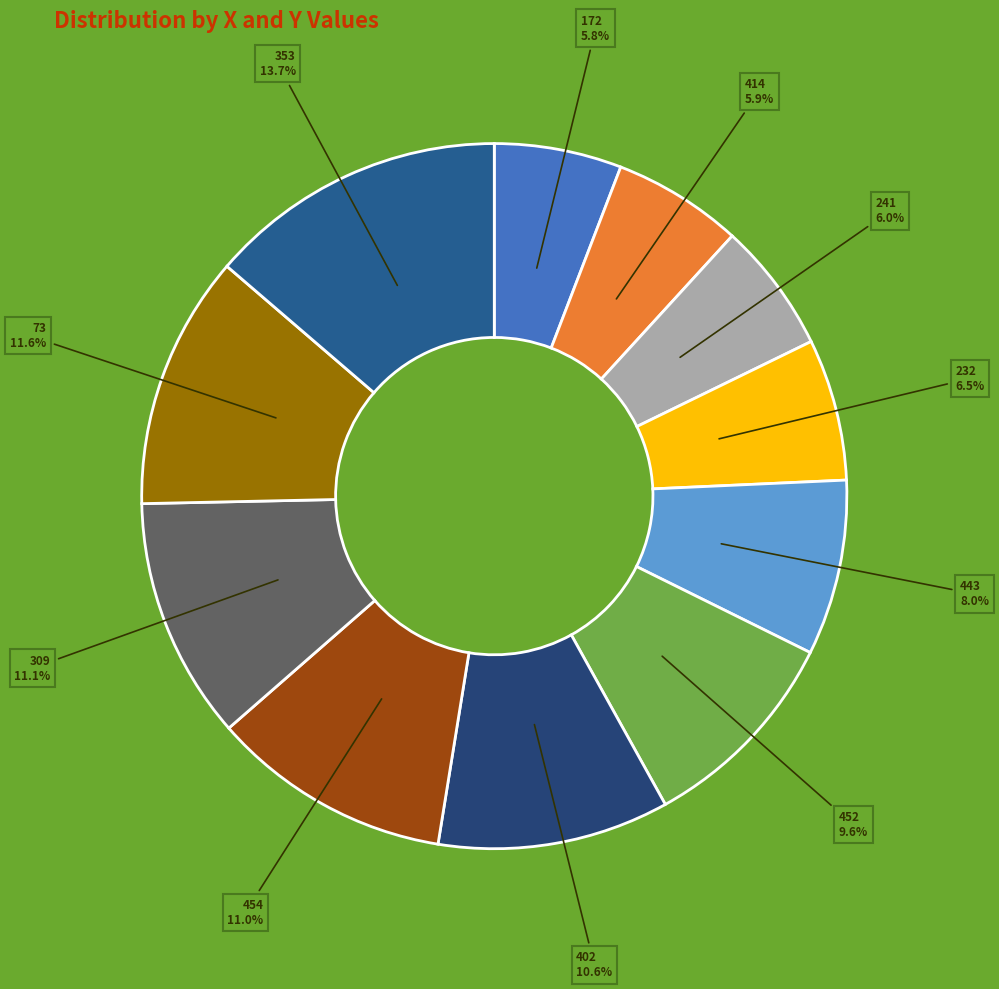

To the nearest percent, what is the difference between the largest and smallest slice percentages?

8%